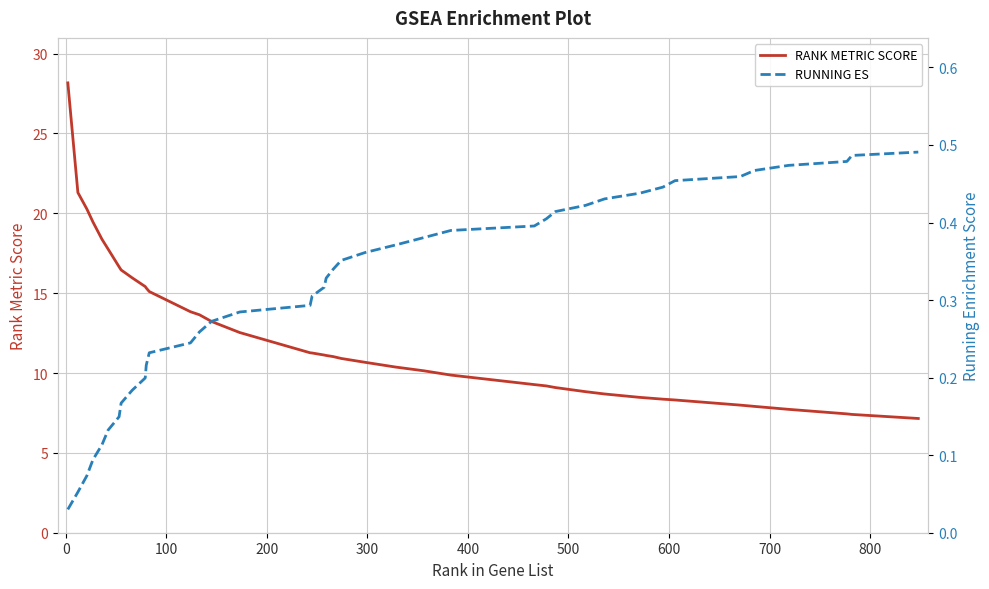

What is the highest value of the RANK METRIC SCORE series?

28.2